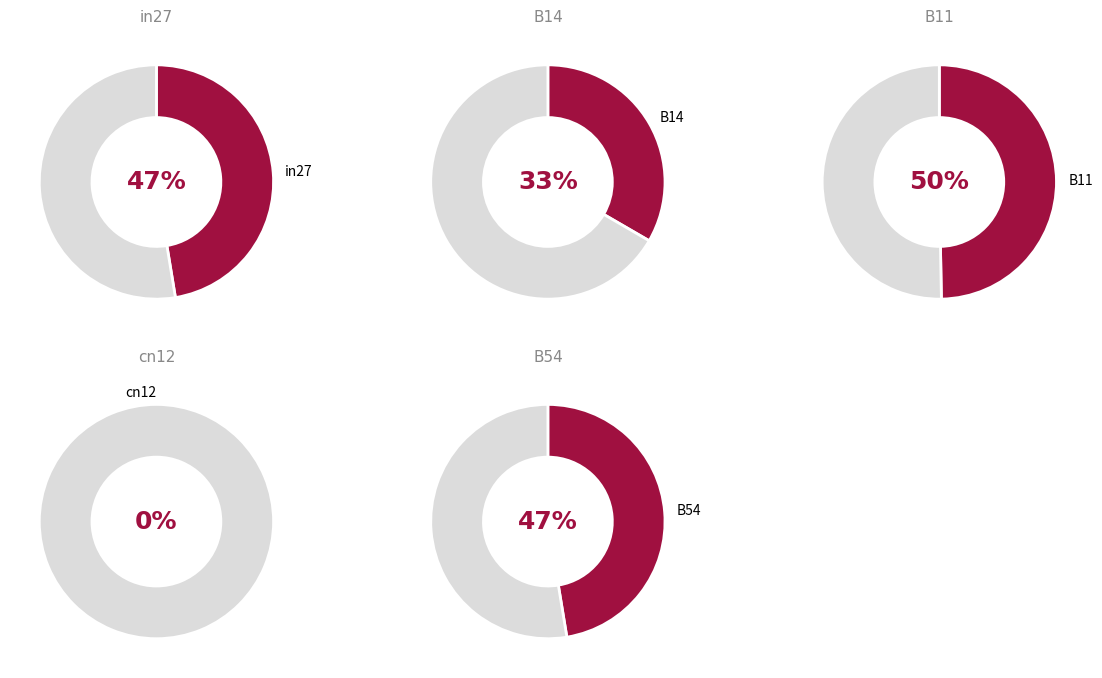

Which slice is the largest?

B11